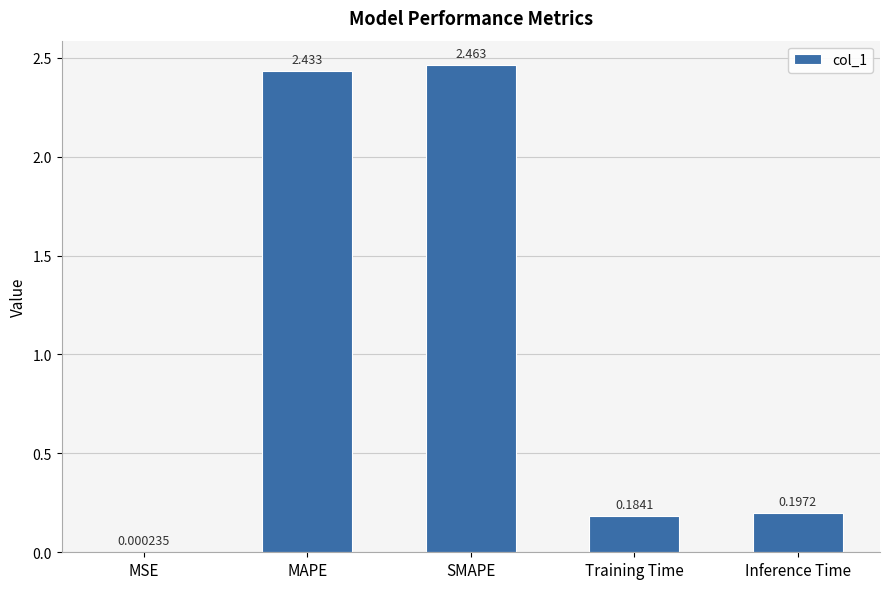

Which has a higher value, Training Time or SMAPE?

SMAPE